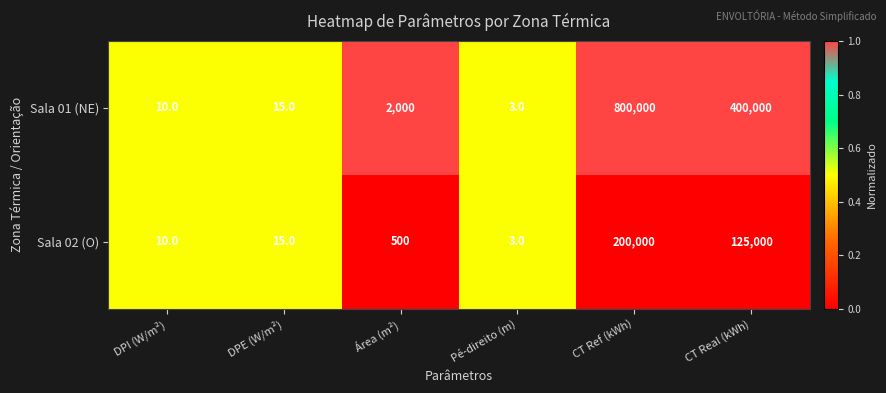

Which category has the highest value across all series?

CT Ref (kWh)